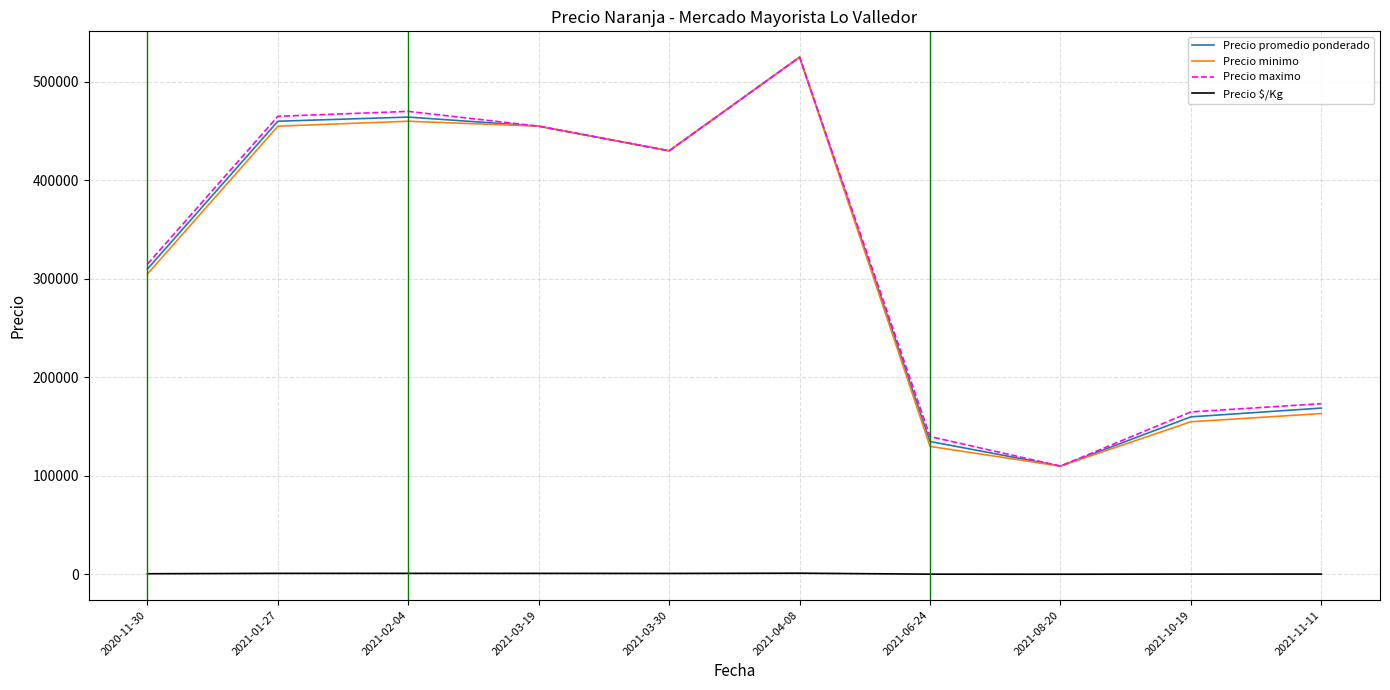

What is the total value across all series at 2021-04-08?

1576312